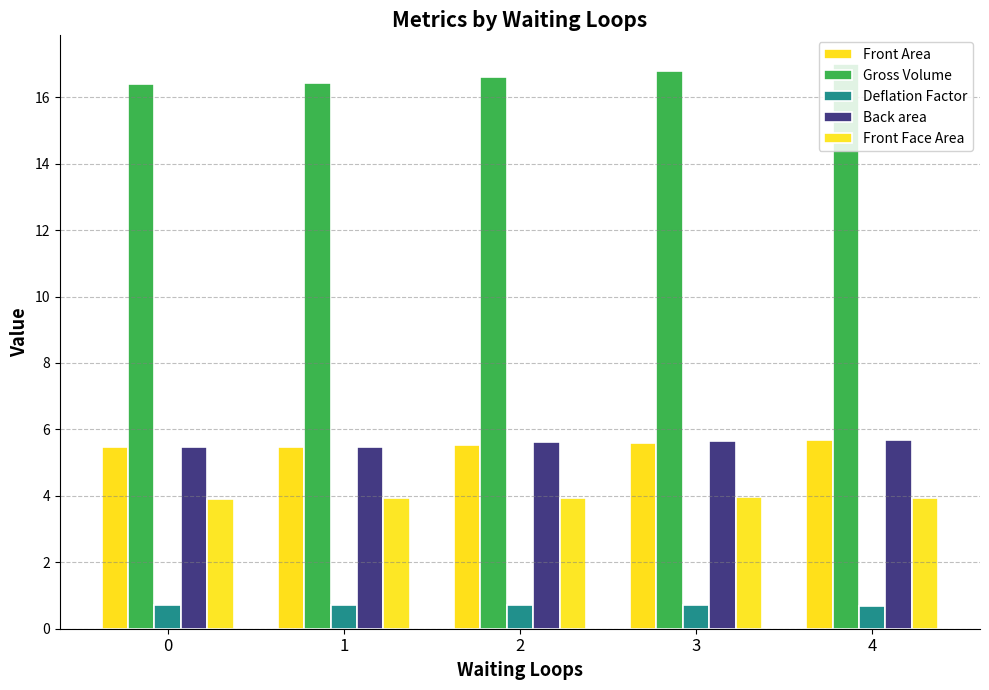

True or false: Front Area has a value of 9.1 at 4.

False